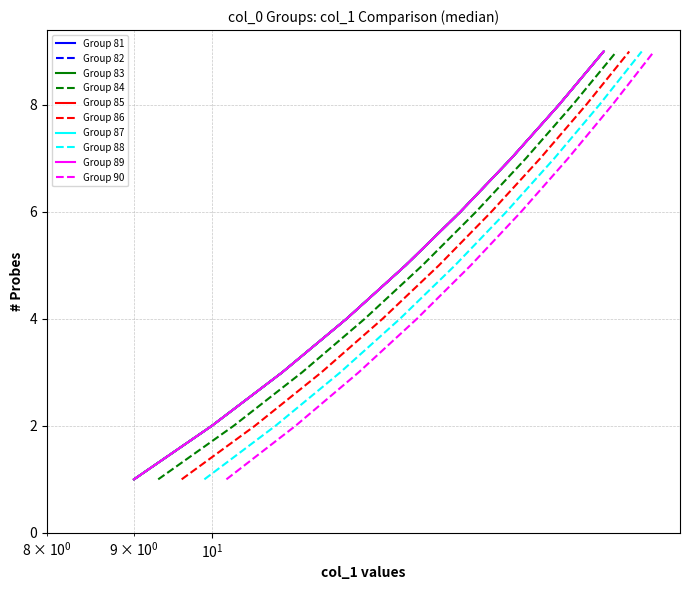

True or false: col_1 (group 82) and col_1 (group 81) cross at least once.

False